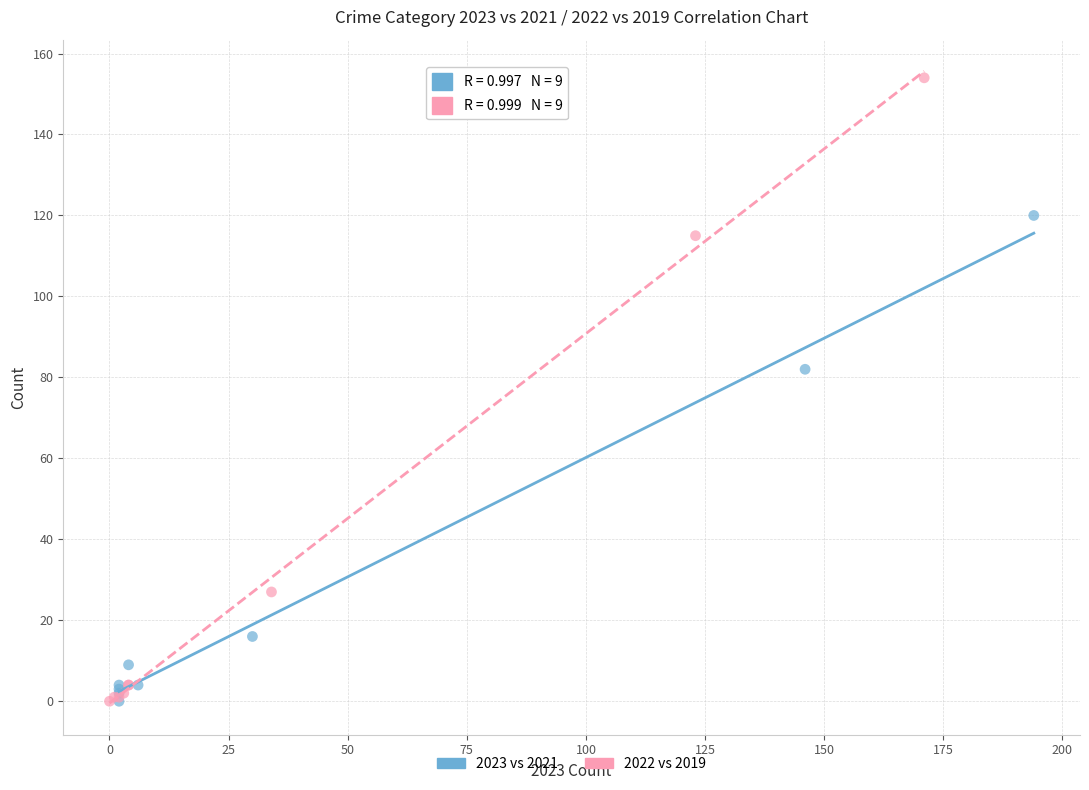

Which series reaches the maximum Y coordinate?

2022 vs 2019